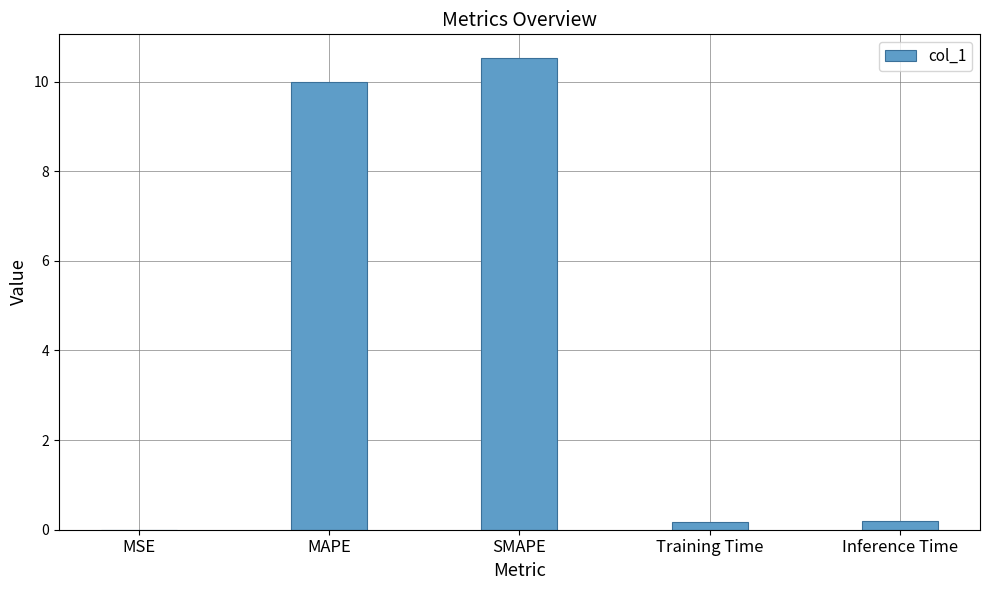

What is the greatest value displayed?

10.5